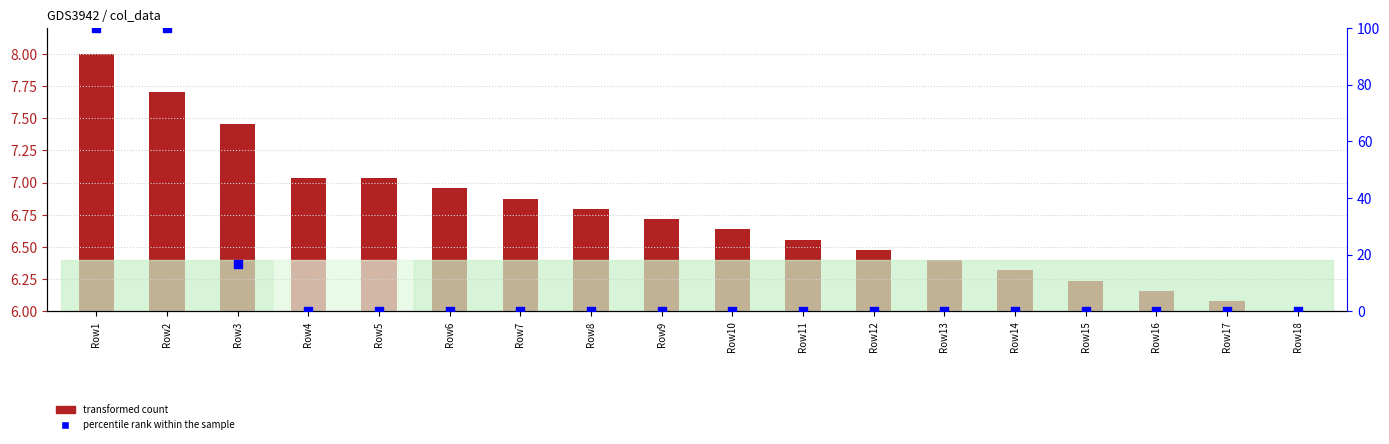

Which series has the largest total across all categories?

percentile rank within the sample